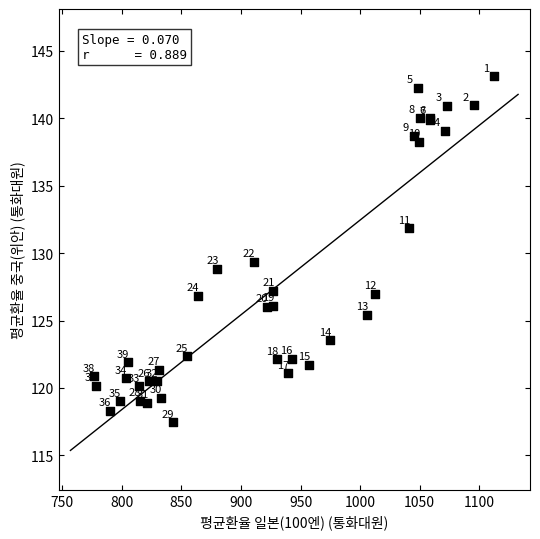

What Y value in the scatter plot is closest to 130?

129.3